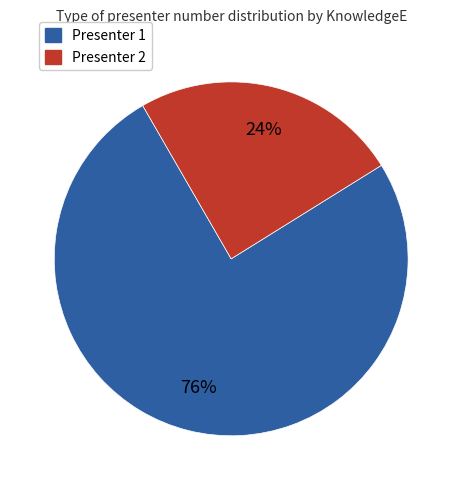

How many segments does this pie chart have?

2